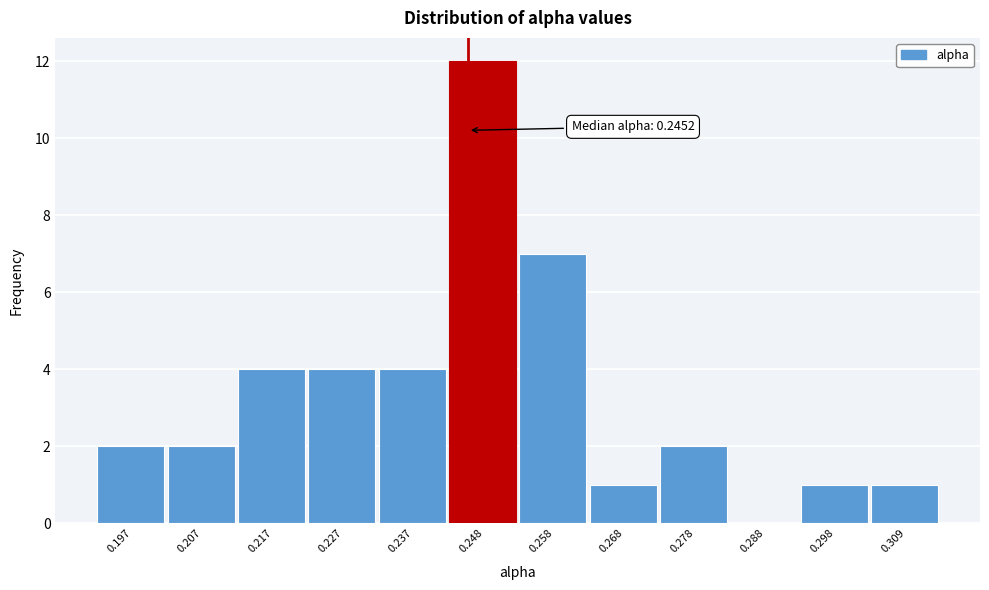

Which range on the x-axis has the tallest bar?

0.242 to 0.252